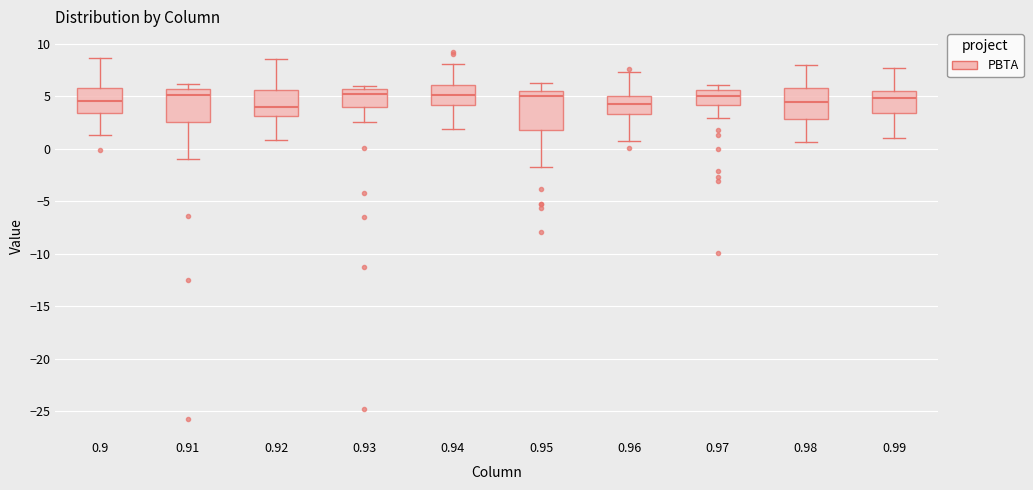

Where is the lower edge of the box at x = 0.96 on the y-axis? The values are not printed on the chart, so give them approximately, as read against the axis.

3.5